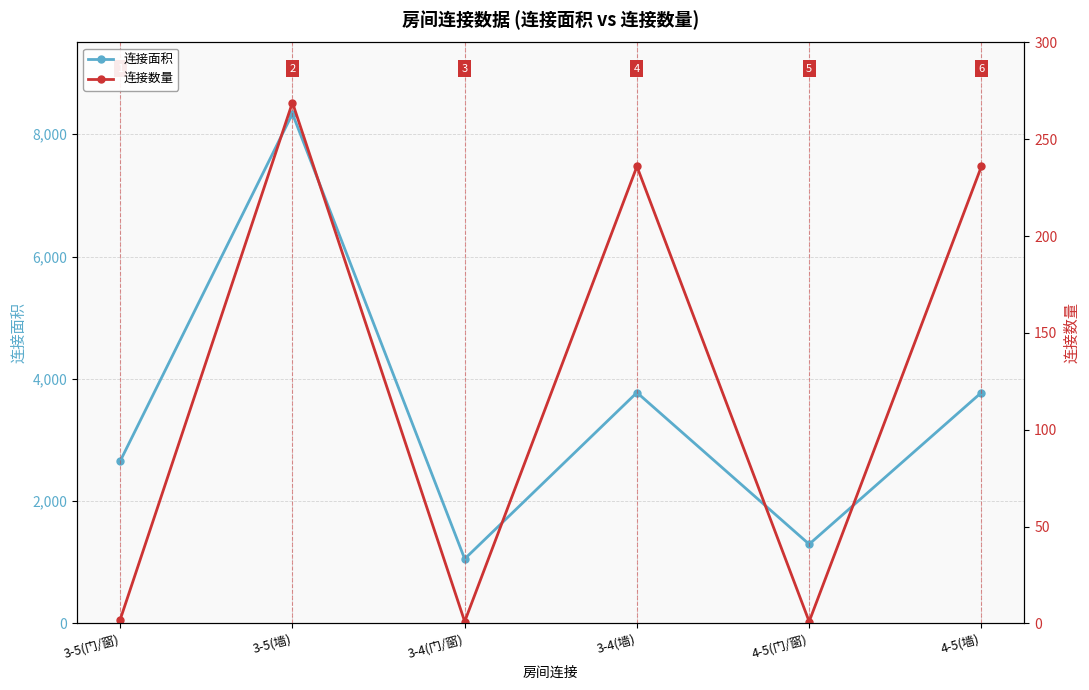

At which label does 连接数量 reach its minimum?

3-4(门/窗)